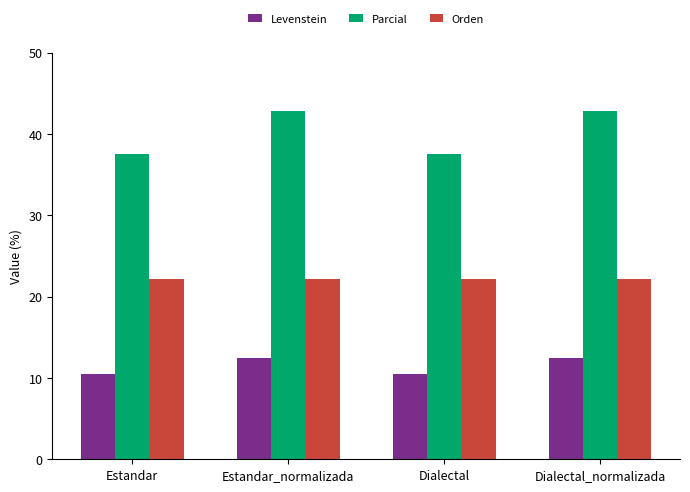

How many categories are shown in the chart?

4